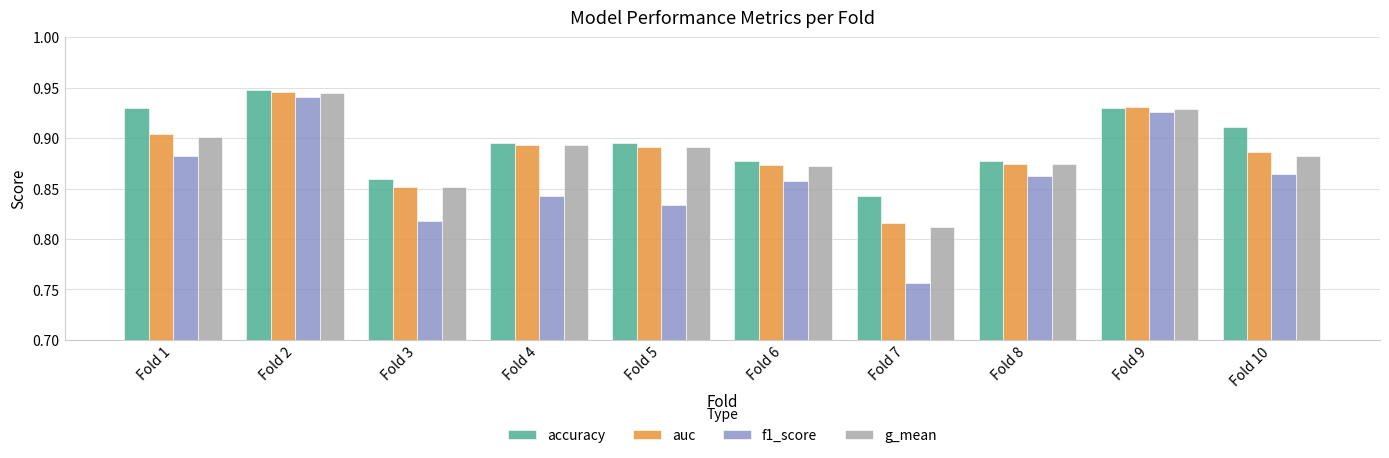

Which category has the lowest value in the g_mean series?

Fold 7